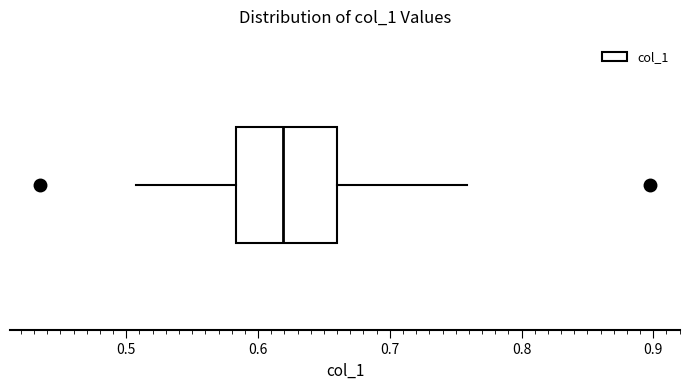

Read this box plot against the x-axis: the position of the median line, the range covered by the box, and the ends of both whiskers. The values are not printed on the chart, so give them approximately, as read against the axis.

median 0.62, box 0.58 to 0.66, whiskers 0.51 to 0.76